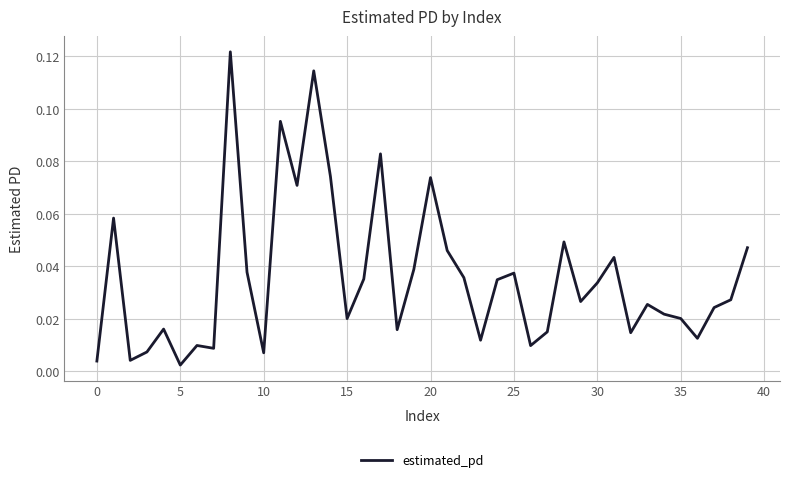

What is the difference between the maximum and minimum values?

0.1